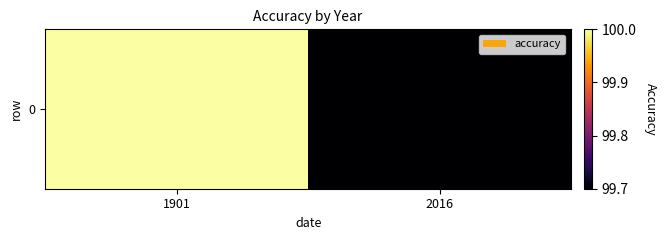

What is the sum of the values at 2016 and 1901?

199.7